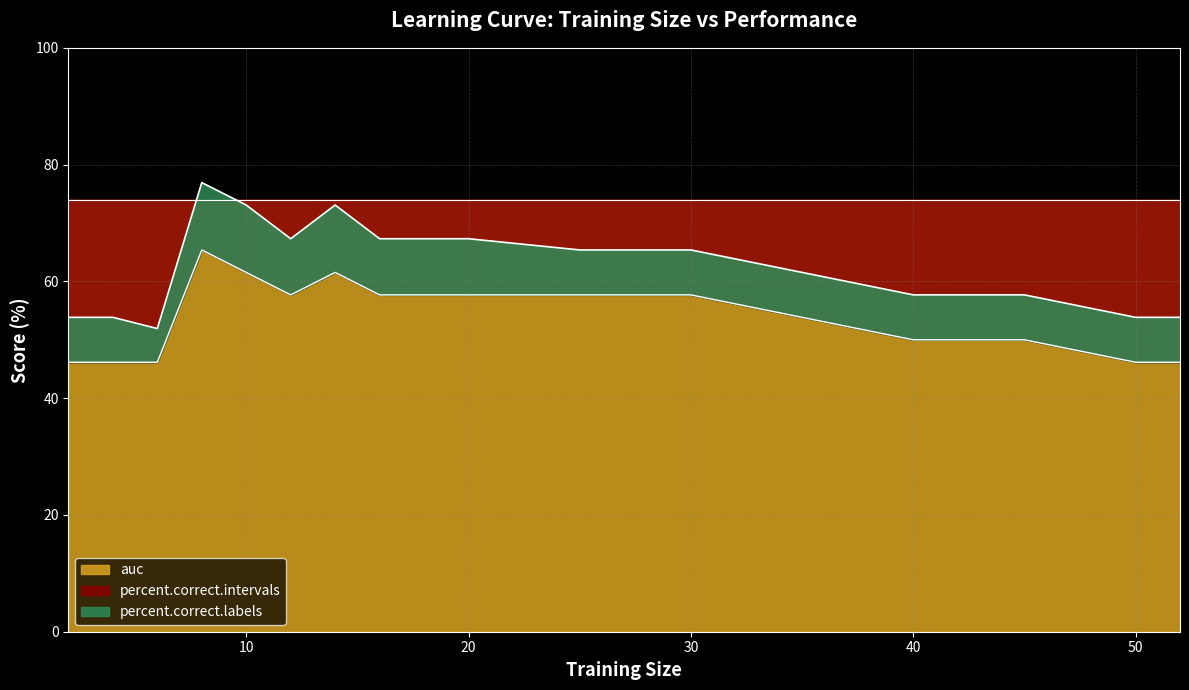

What is the sum of all percent.correct.intervals values?

919.2